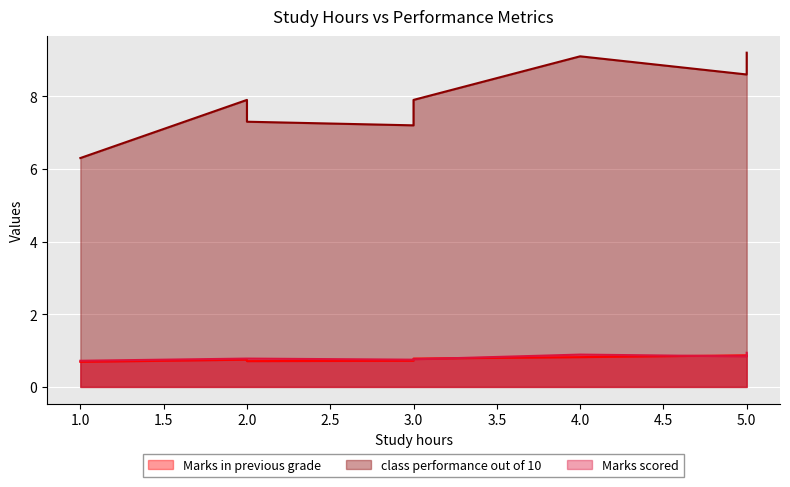

True or false: Marks in previous grade and Marks scored intersect in this chart.

True